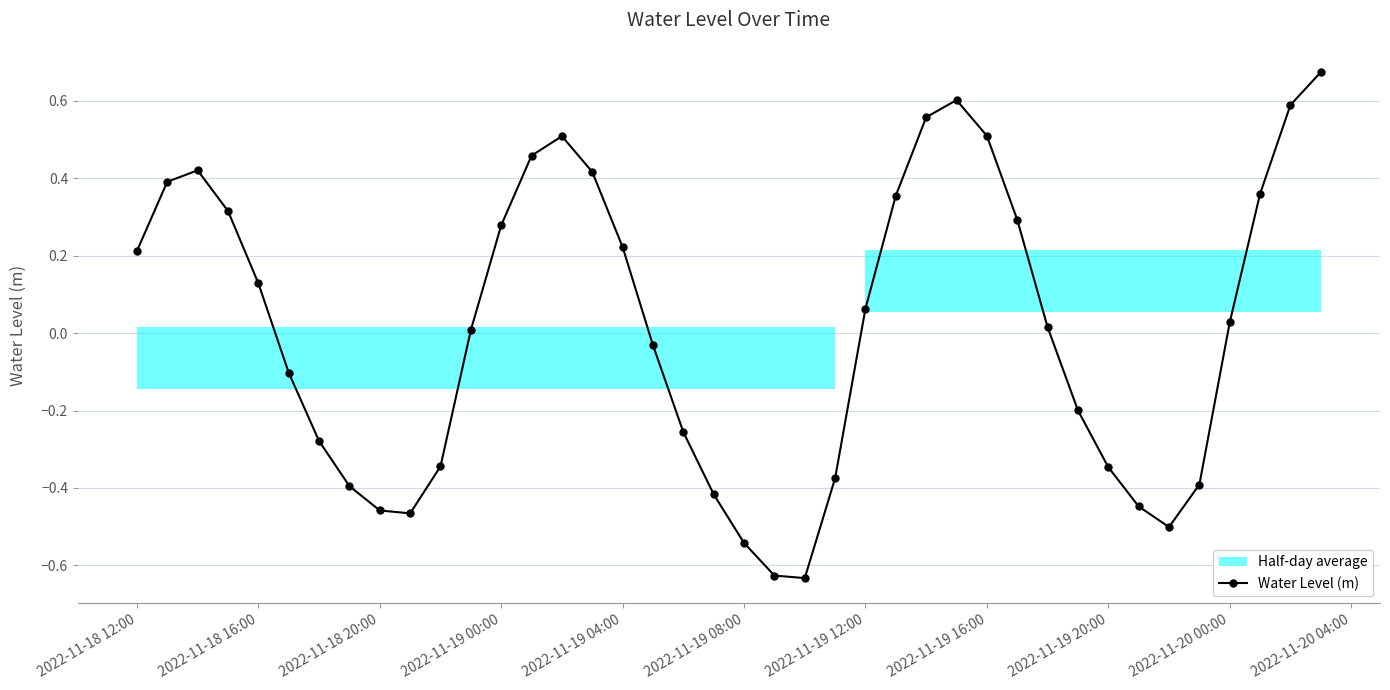

Does the chart have visible grid lines?

Yes